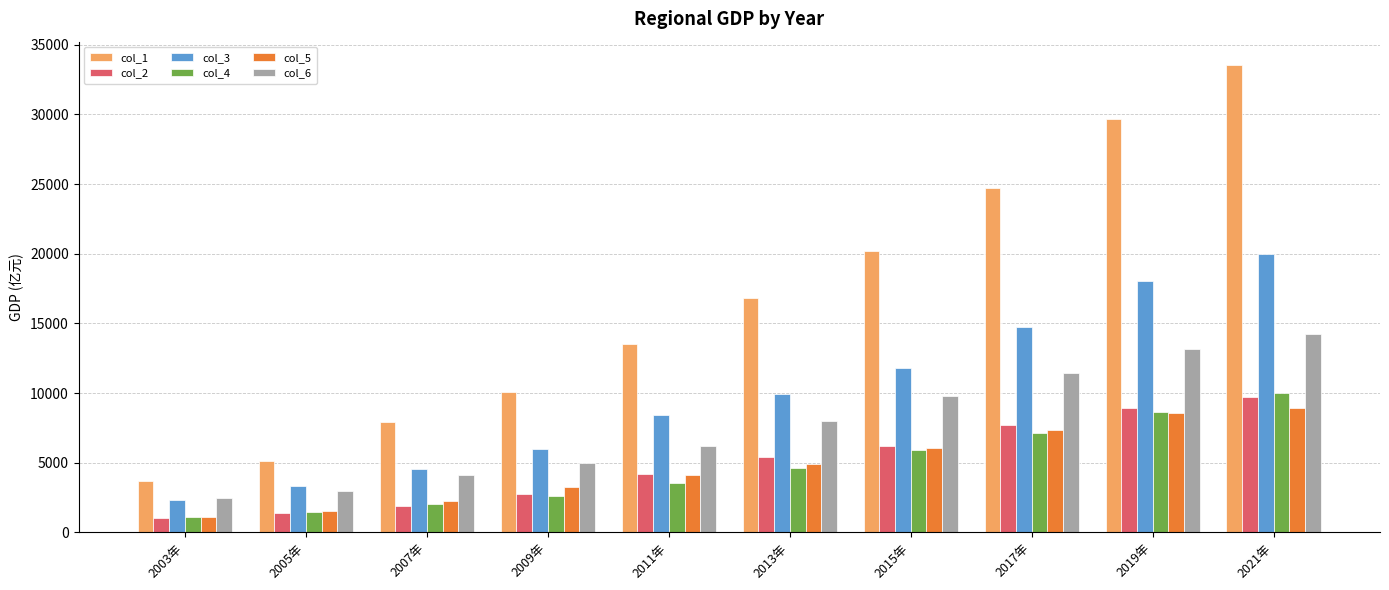

What is the label of the 9th bar from the right?

2005年